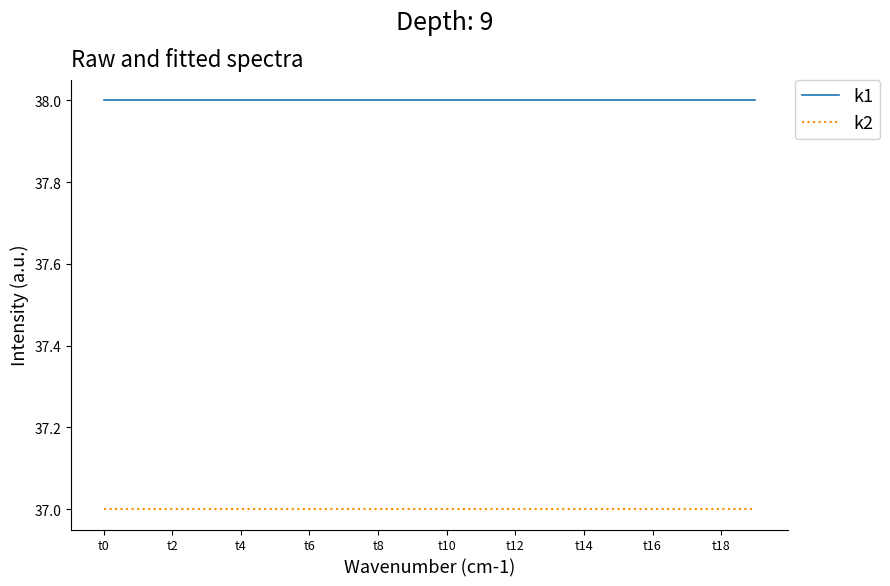

List the series in order of their overall mean, highest first.

k1, k2